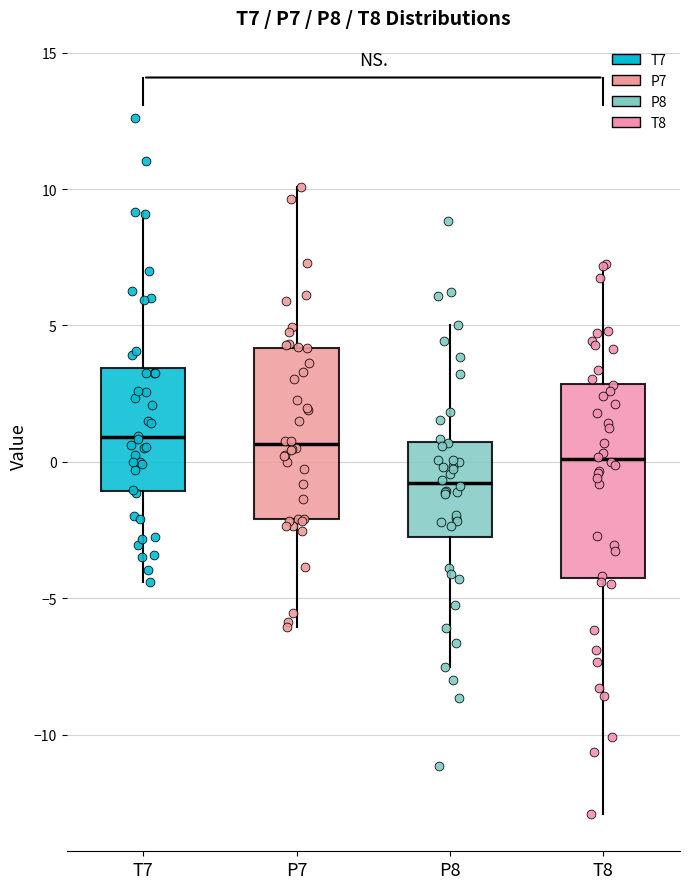

Where is the upper edge of the box for P7 on the y-axis? The values are not printed on the chart, so give them approximately, as read against the axis.

4.0